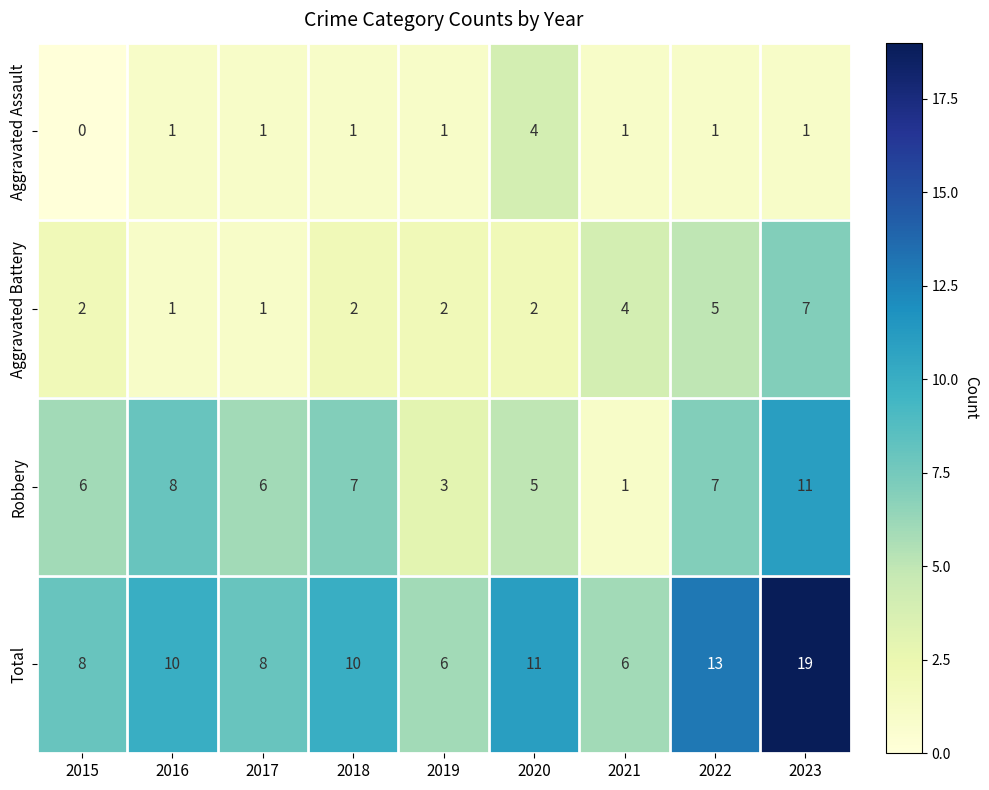

What value does the Robbery series have at 2022?

7